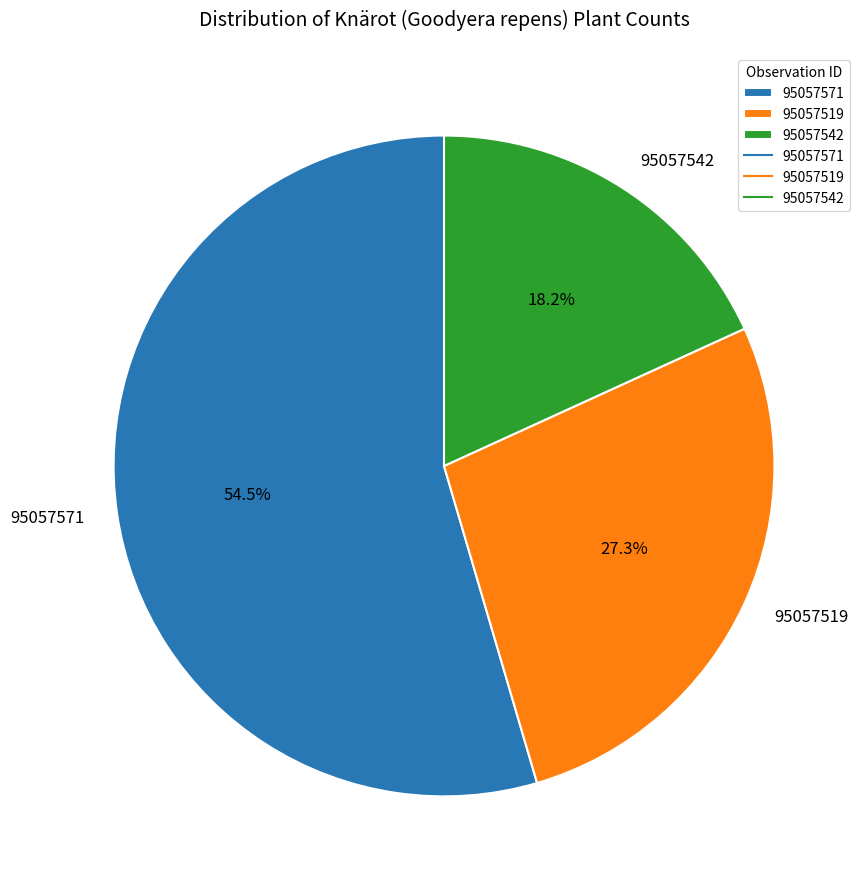

To the nearest percent, what is the difference between the 95057542 and 95057519 slice percentages?

9%